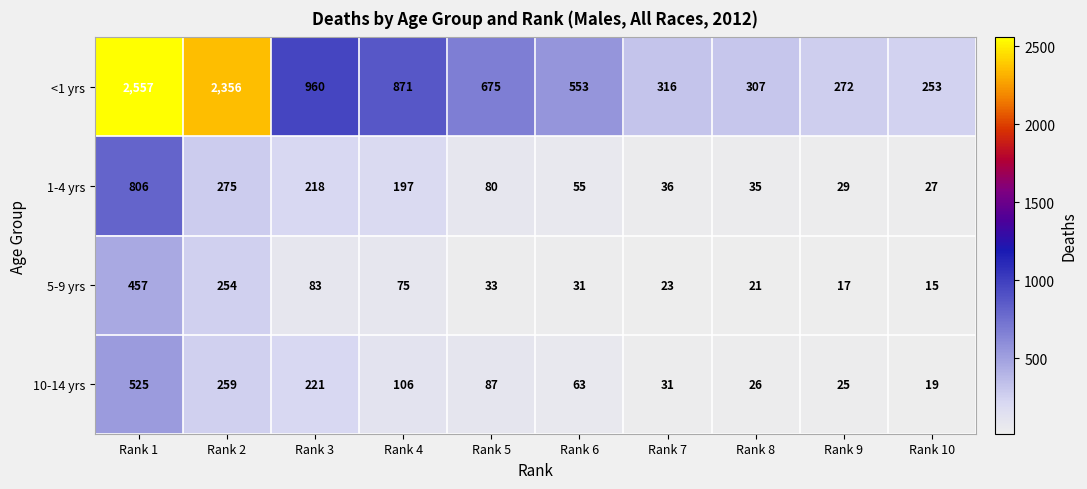

At which category does the chart reach its peak across all series?

Rank 1